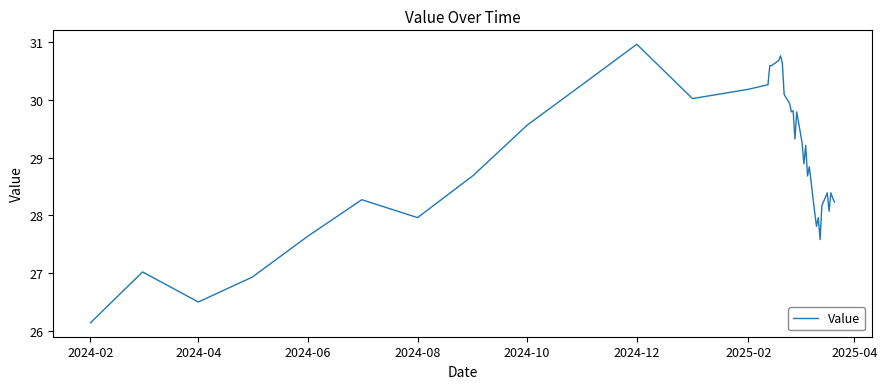

What is the difference between the maximum and minimum values?

4.8